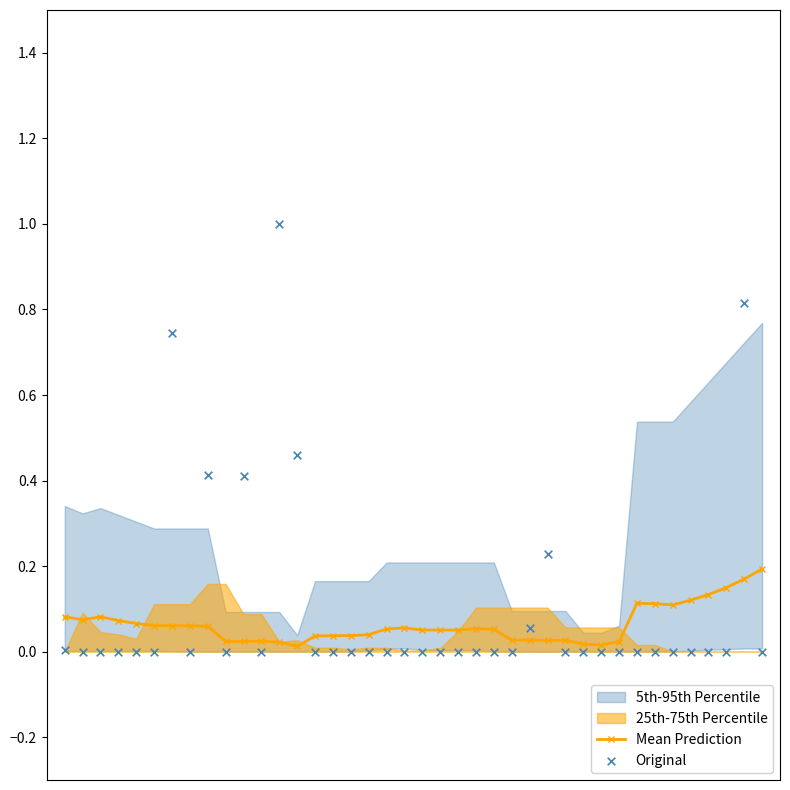

What is the total value across all series at 21?

0.1